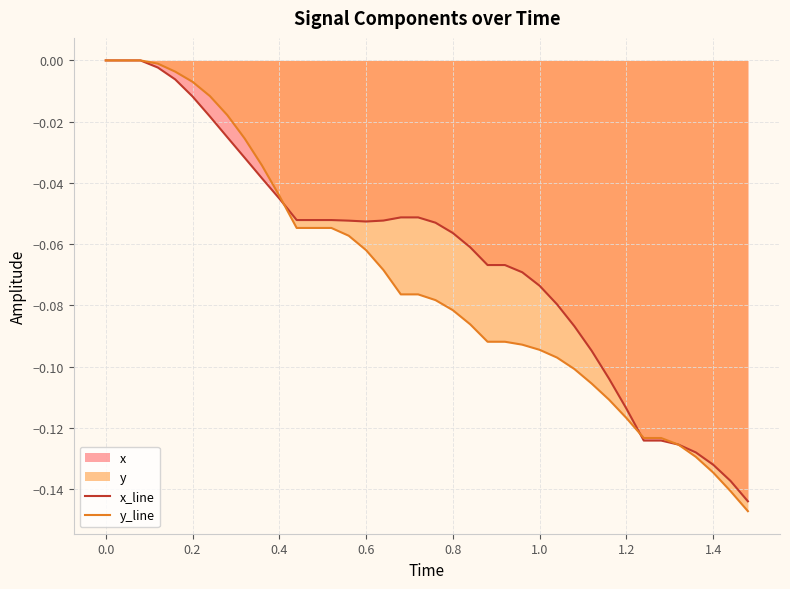

Which series has the largest range (max minus min)?

y_line